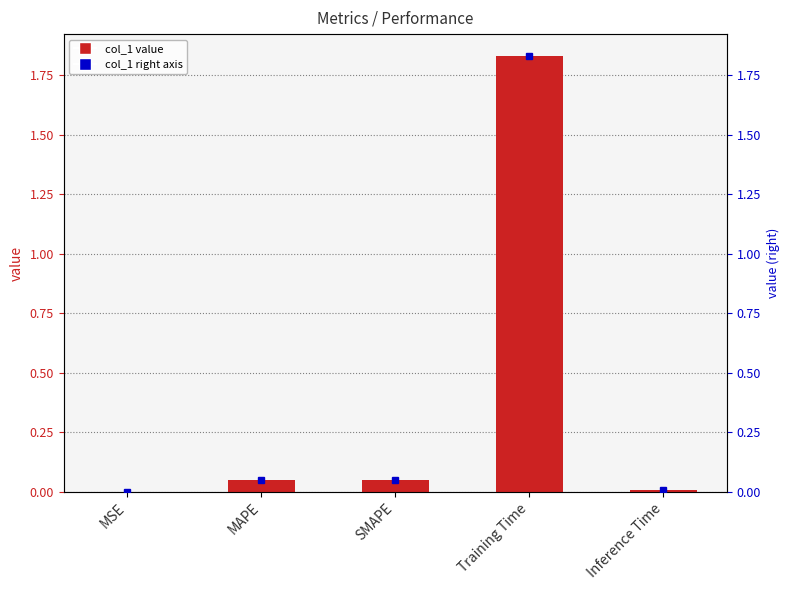

Reading left to right, what are all the values shown in this chart?

MSE=0.0	MAPE=0.0	SMAPE=0.0	Training Time=1.8	Inference Time=0.0